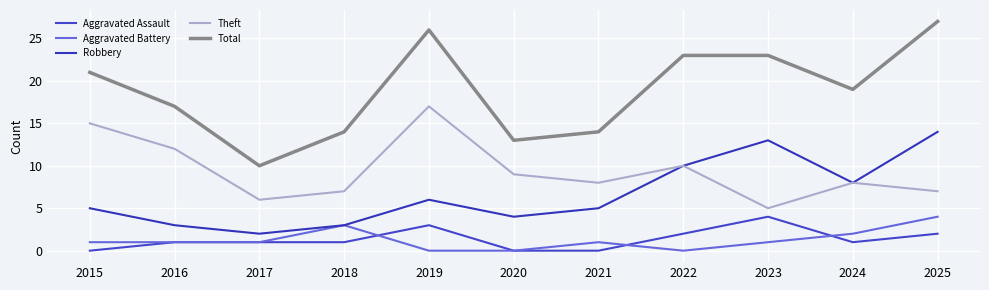

True or false: Aggravated Assault has a value of 0 at 2025.

False